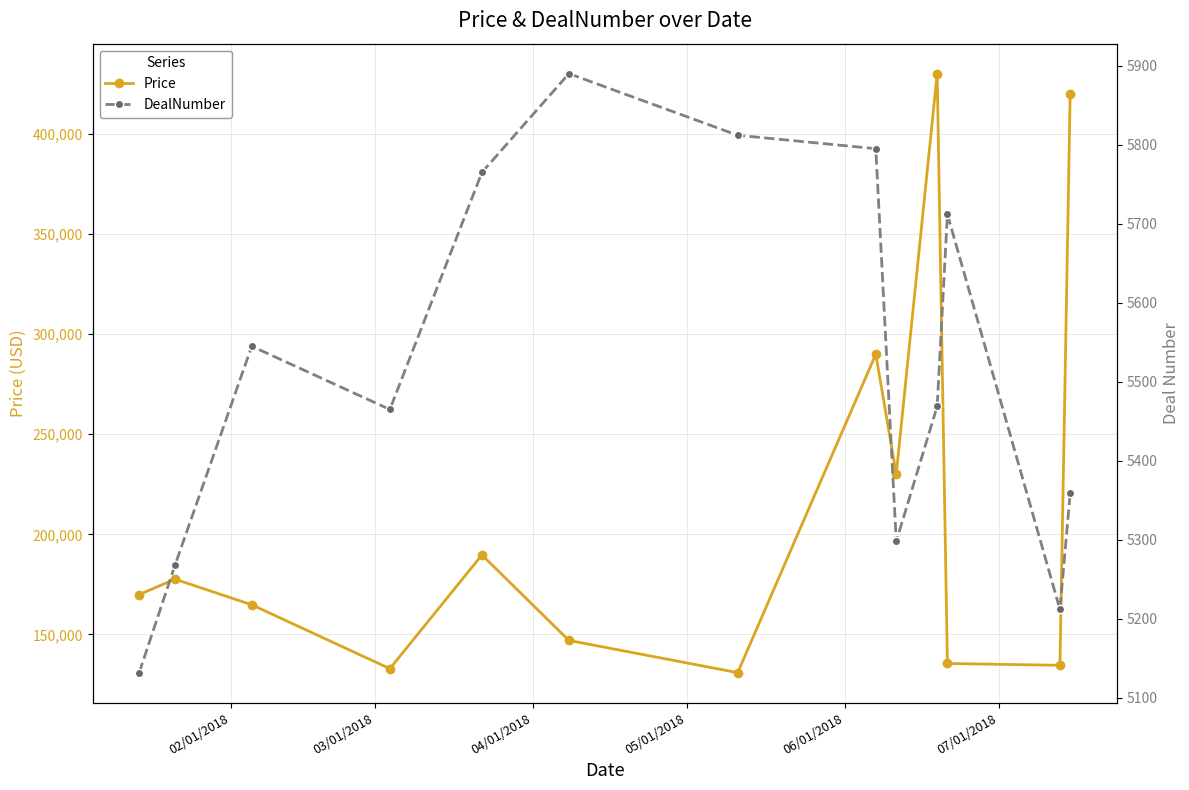

True or false: Price has more than 0 interior local peaks.

True